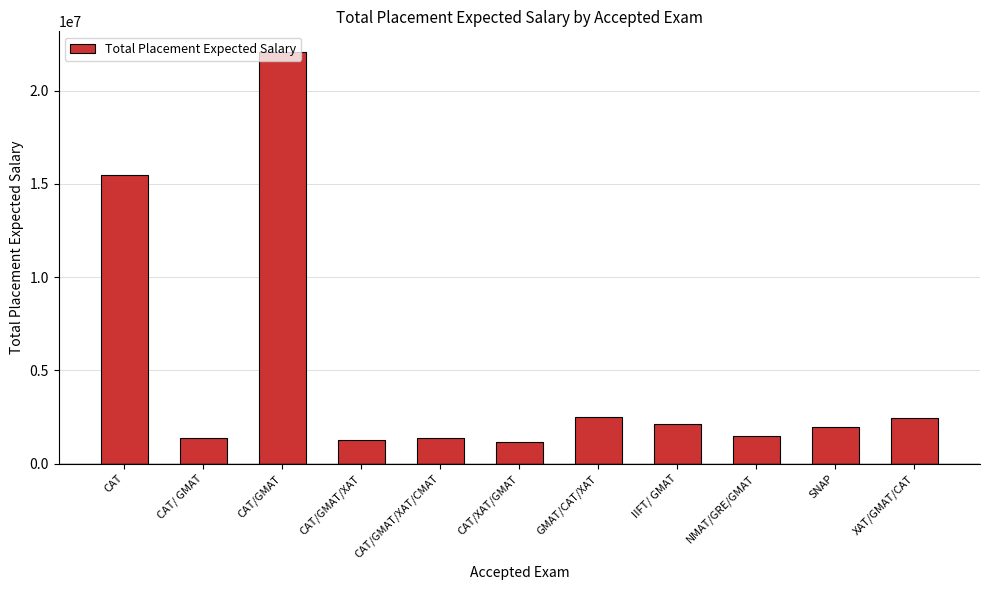

What is the greatest value displayed?

22086000